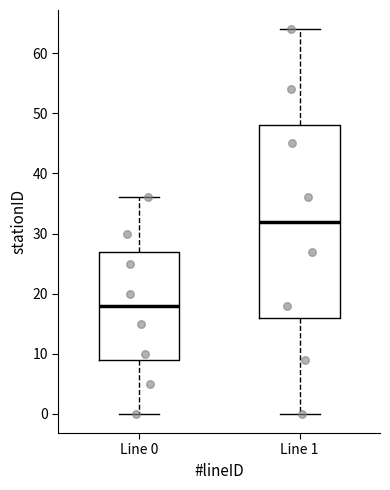

Which box has the lowest median line?

Line 0